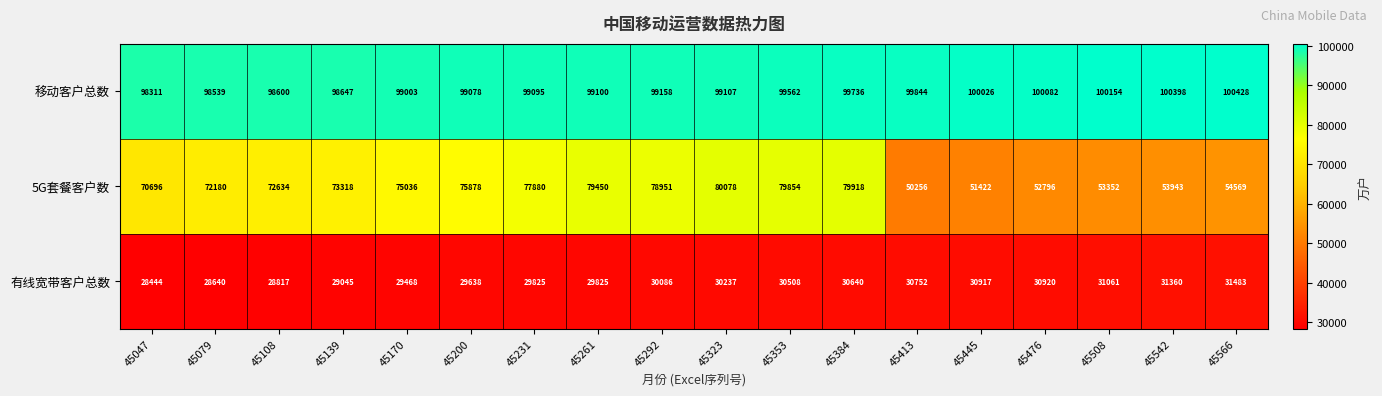

Between 45108 and 45413, which series saw the biggest shift?

5G套餐客户数